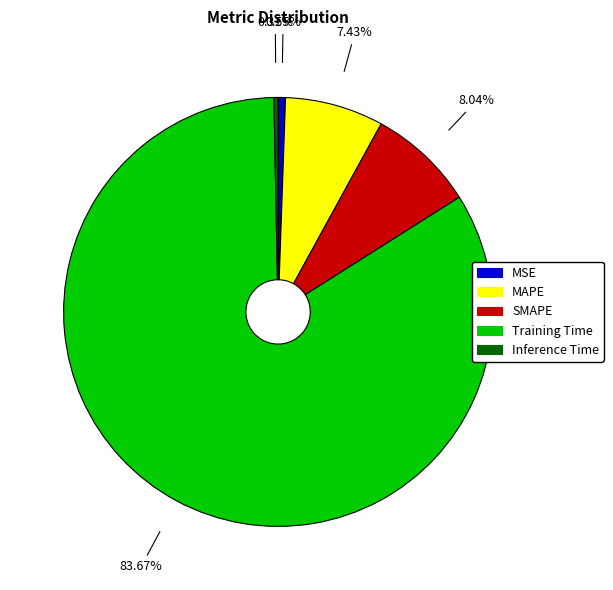

True or false: MAPE accounts for 7% of the total.

True